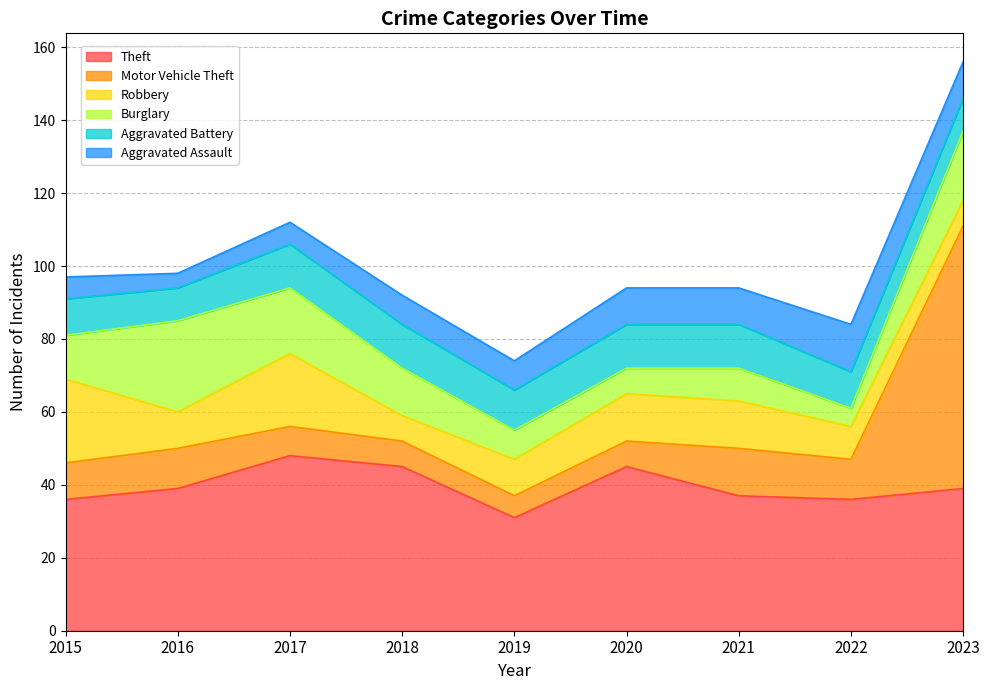

True or false: Burglary and Aggravated Battery intersect in this chart.

True